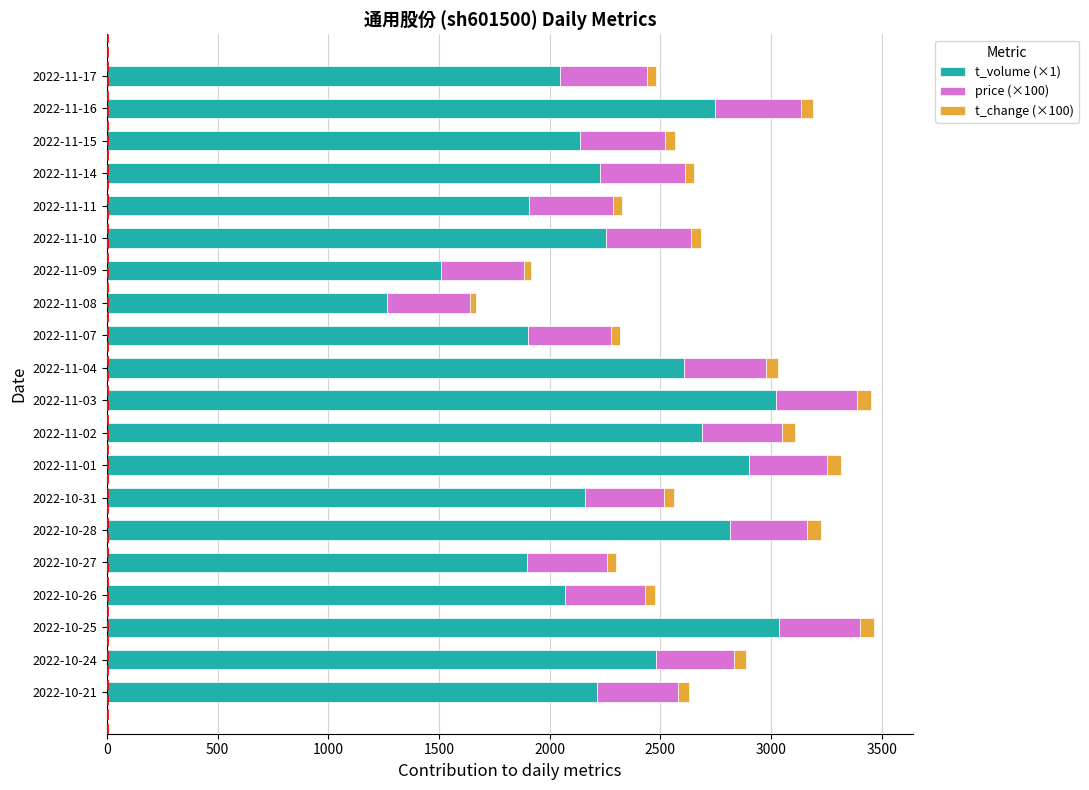

Which category has the lowest value in the t_volume (×1) series?

2022-11-08